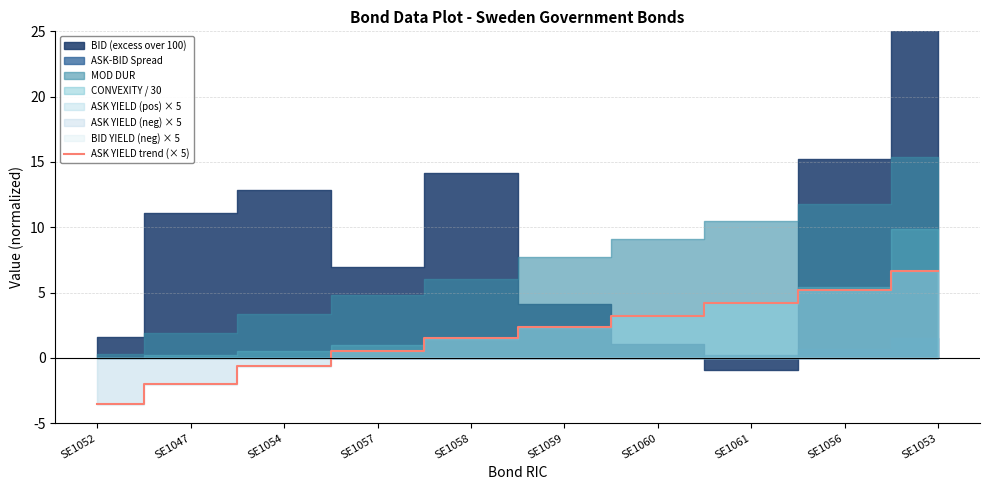

What is the change in value from SE1057 to SE1053?

+6.1